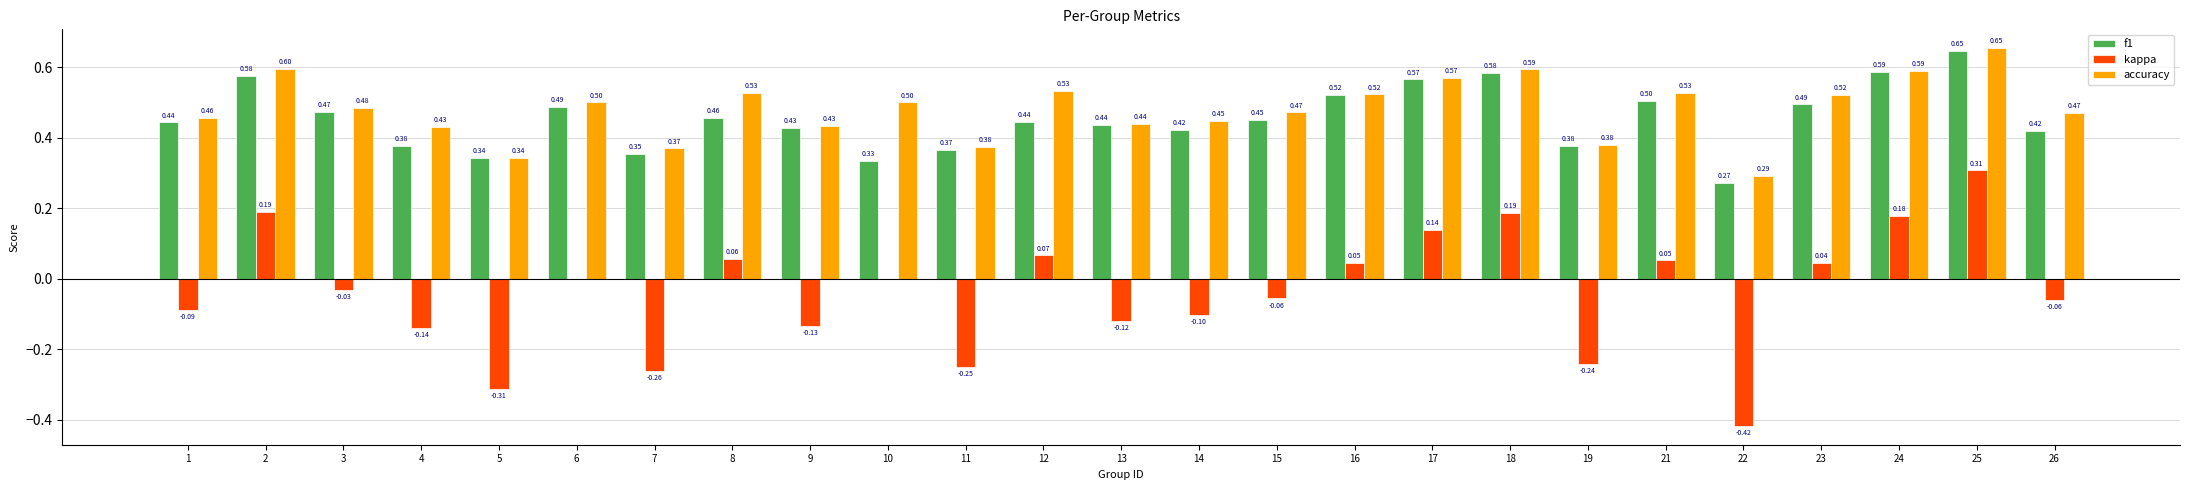

What are all the series names shown in the legend?

f1, kappa, accuracy